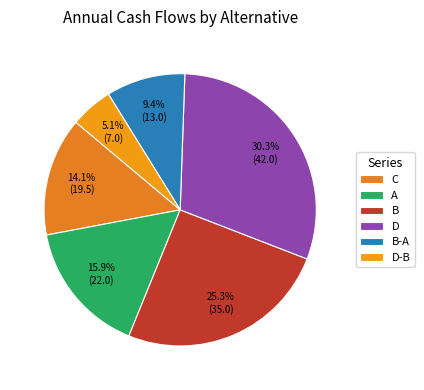

The B slice represents 16% of the pie. True or false?

False